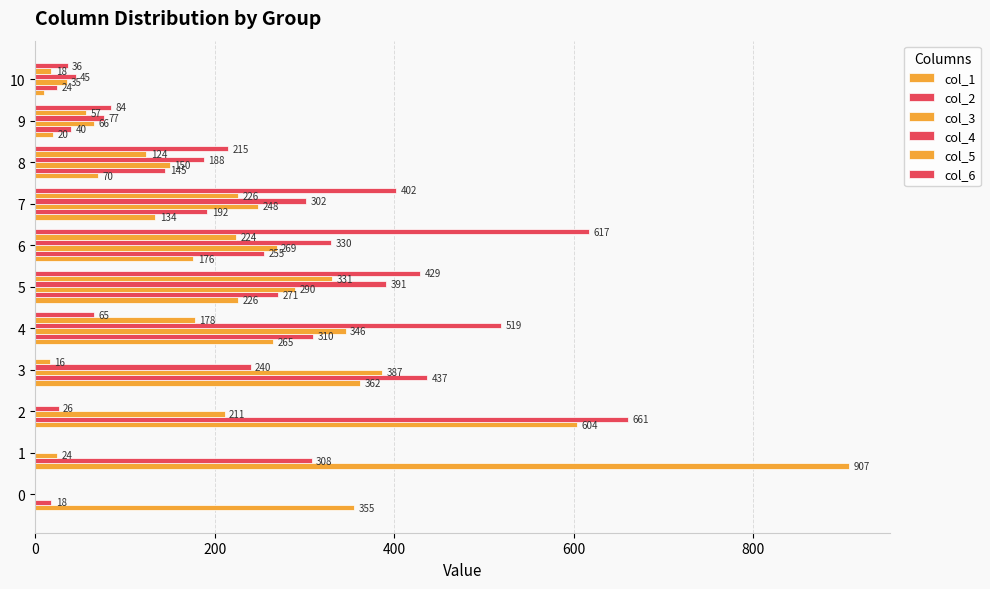

How many positive values does the col_6 series have?

7